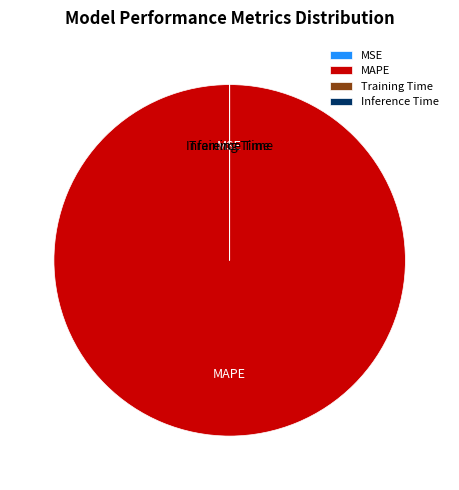

Does any single category account for the majority?

Yes